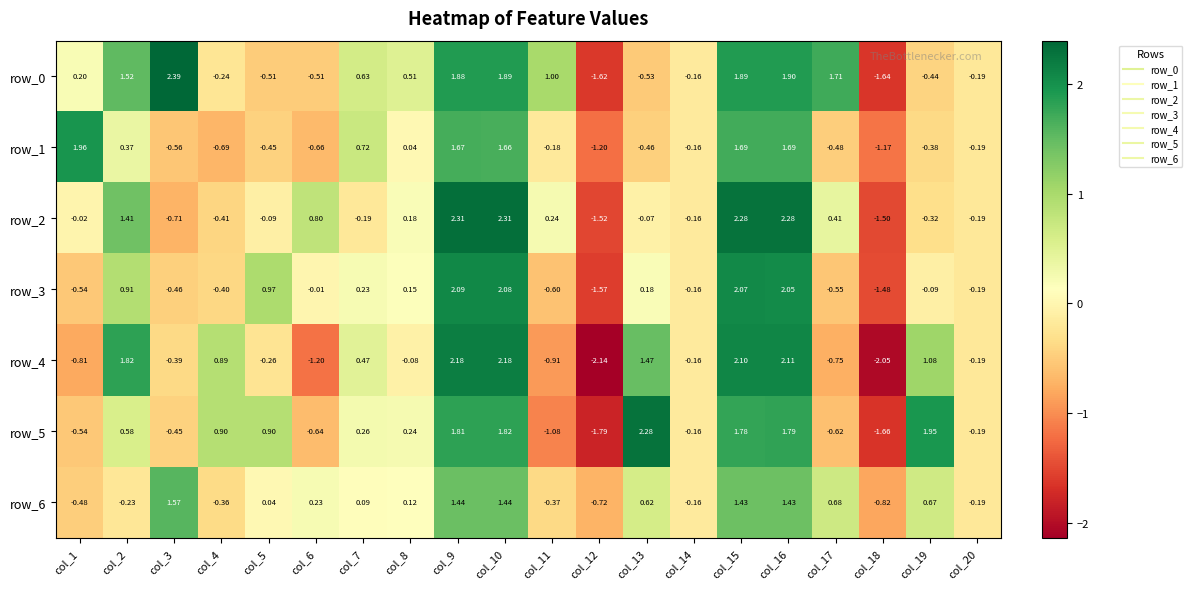

How many positive values does the row_0 series have?

11